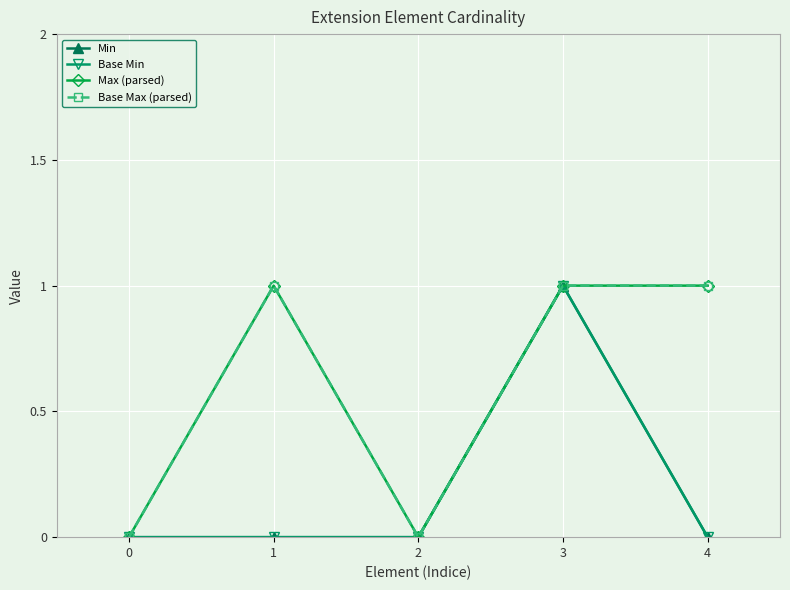

Rank the categories by Min value from highest to lowest.

3, 0, 1, 2, 4